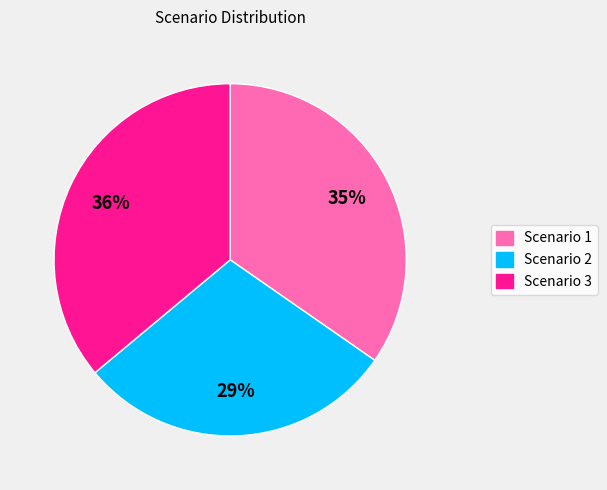

Count the number of slices in the pie.

3